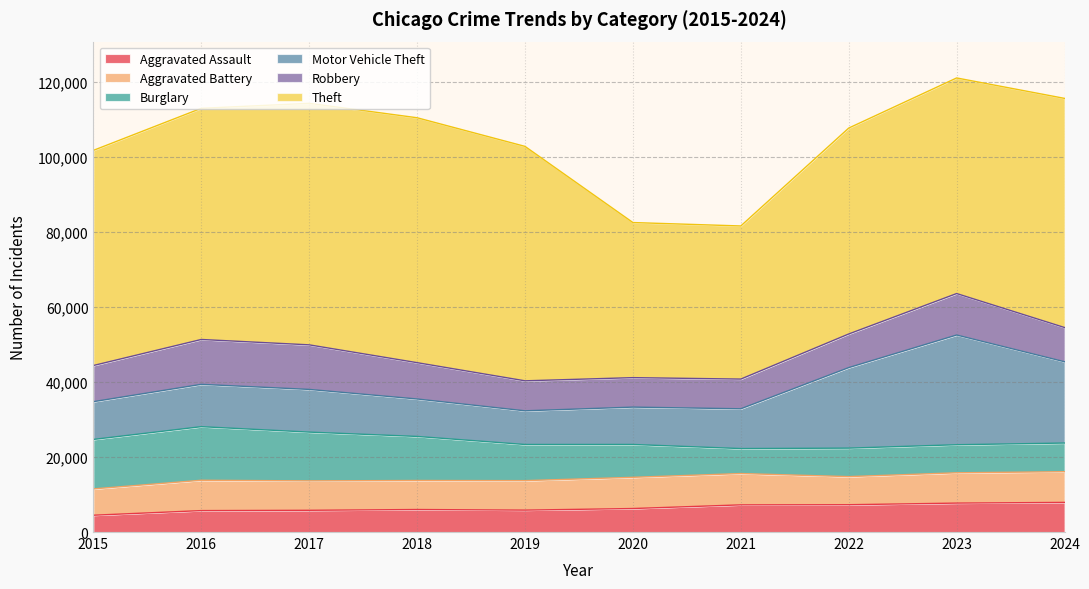

How many distinct data groups are displayed?

6